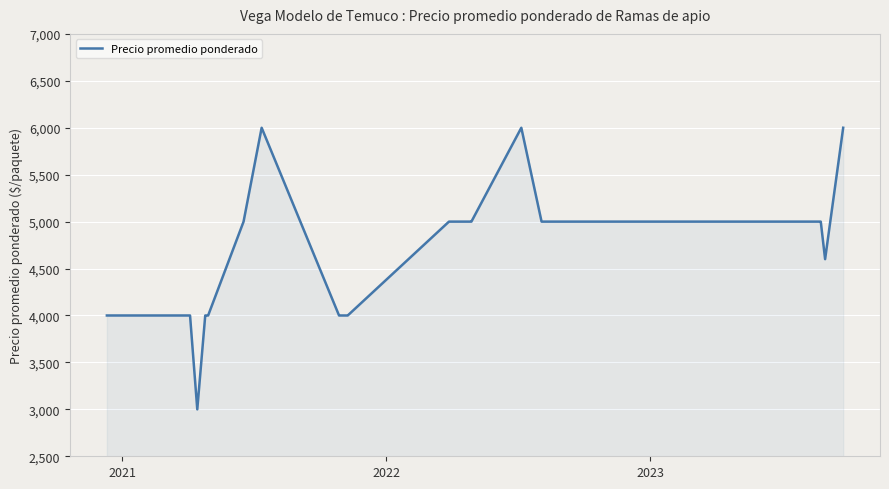

What is the smallest value displayed?

3000